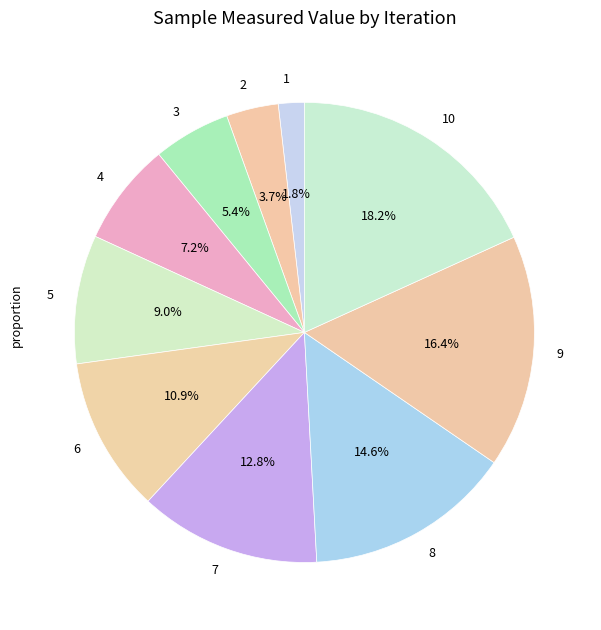

True or false: 6 accounts for 24% of the total.

False